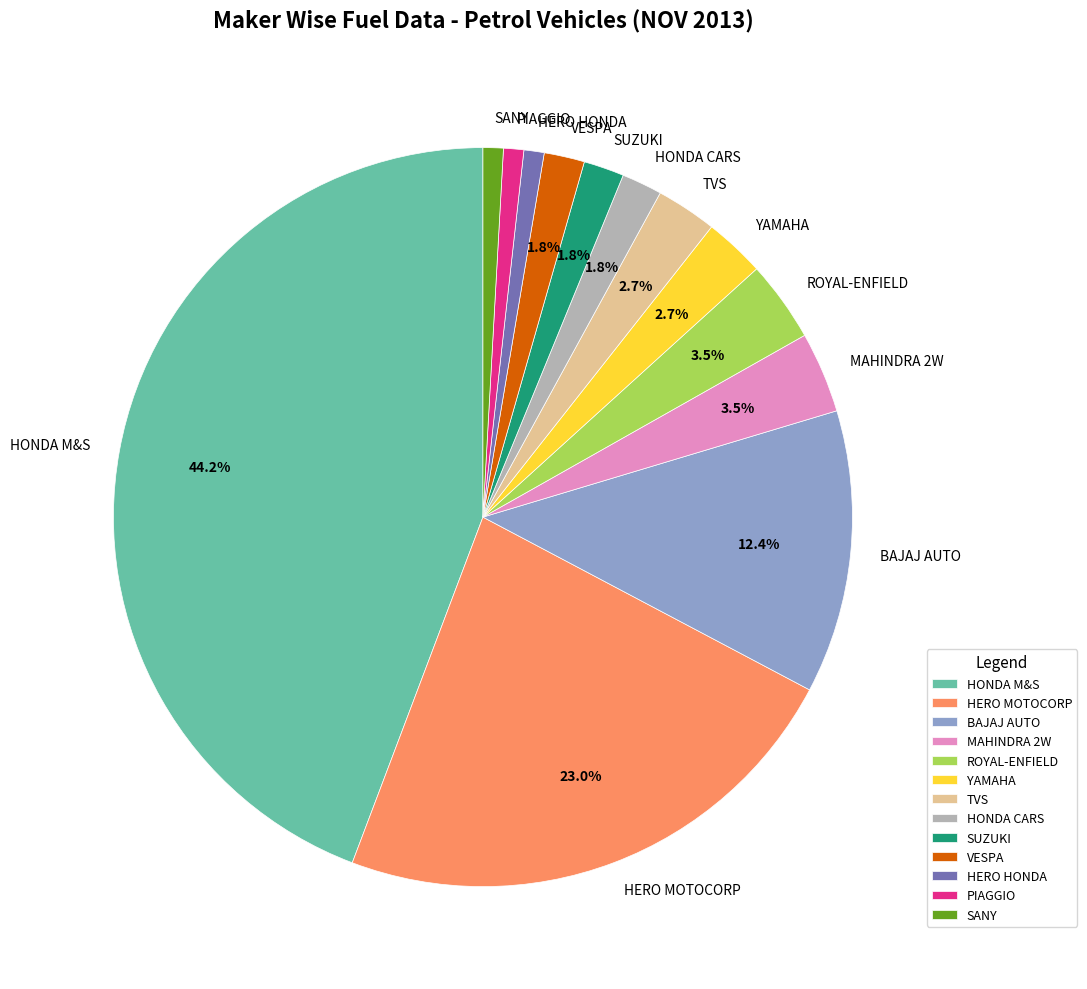

Does VESPA represent more than half of the total?

No